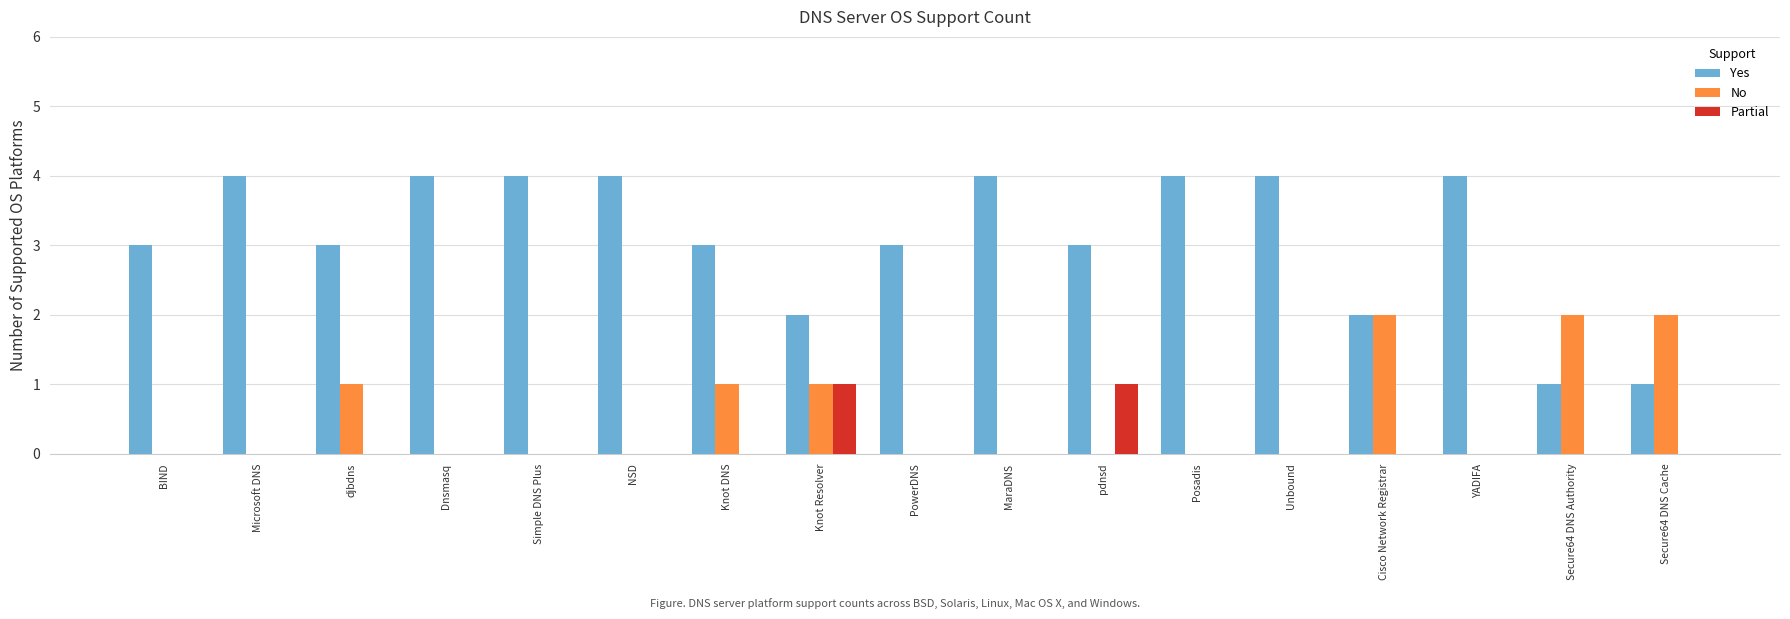

Count the Yes values in the range 3 to 4.

13